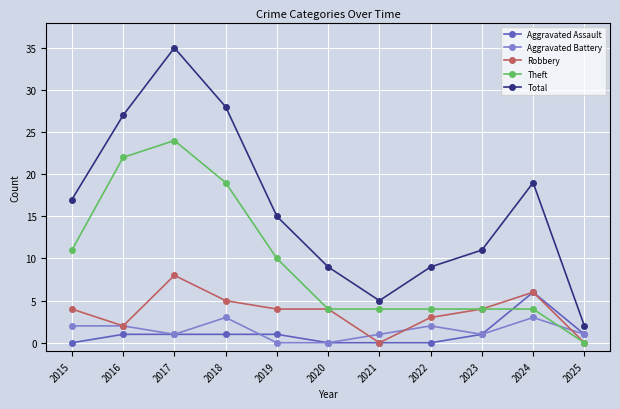

Where is the first local minimum for Robbery?

2016